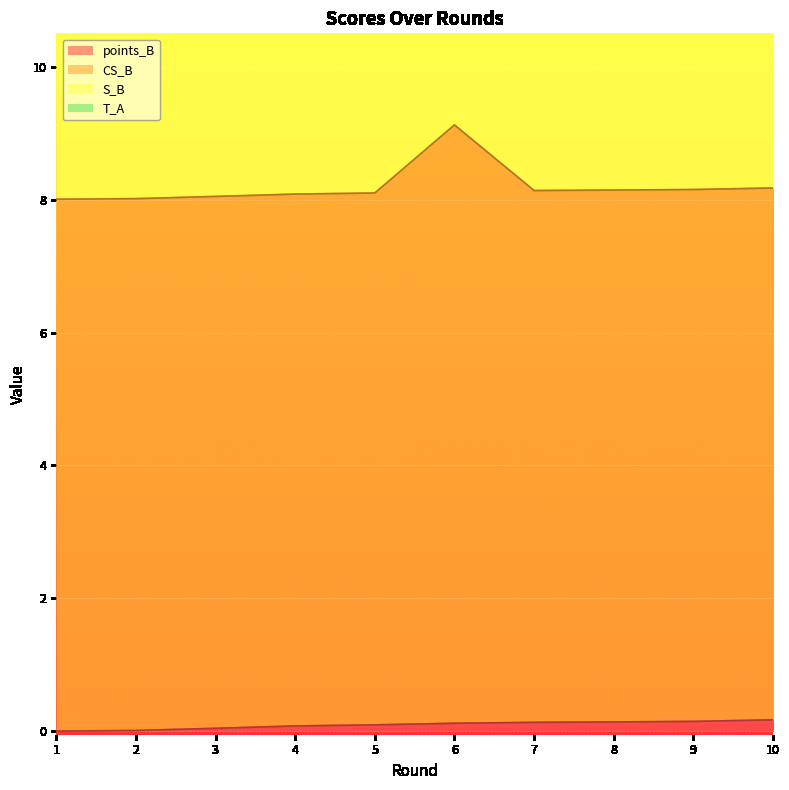

At which category does the chart reach its peak across all series?

6